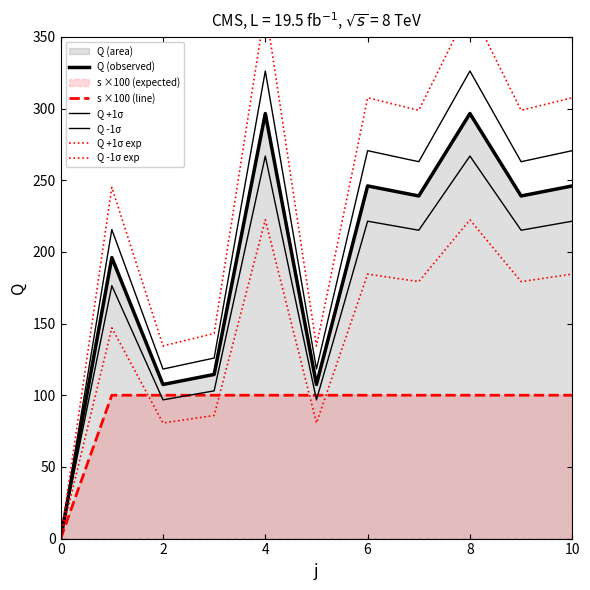

How many lines are shown in the chart?

6